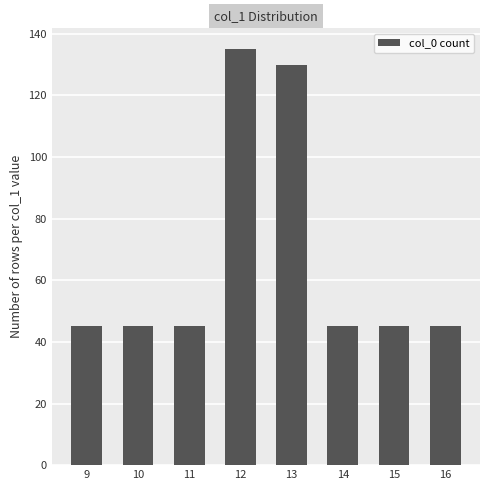

What is the sum of all values?

535